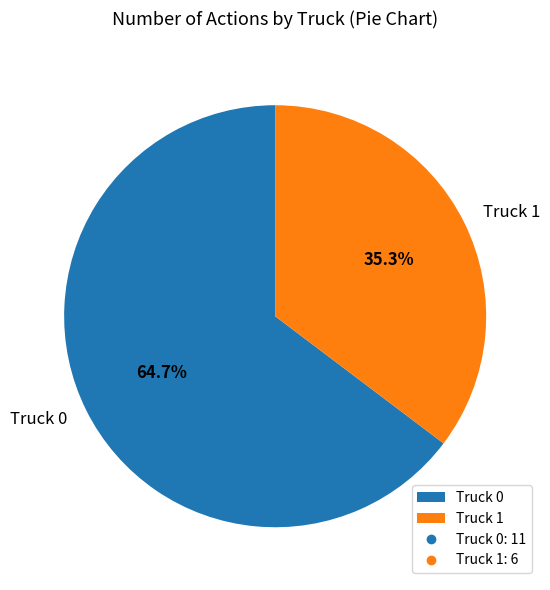

Which category has the smallest portion of the pie?

Truck 1